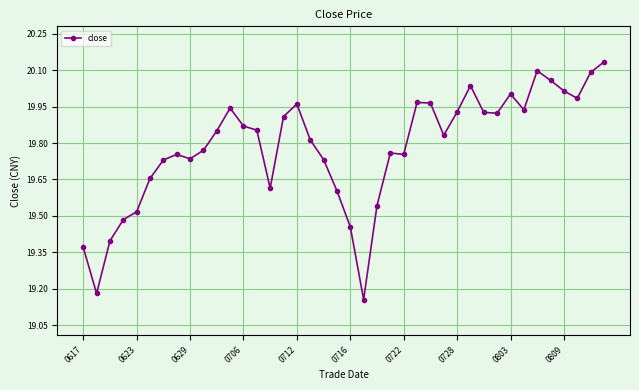

What is the difference between the maximum and second lowest values?

1.0